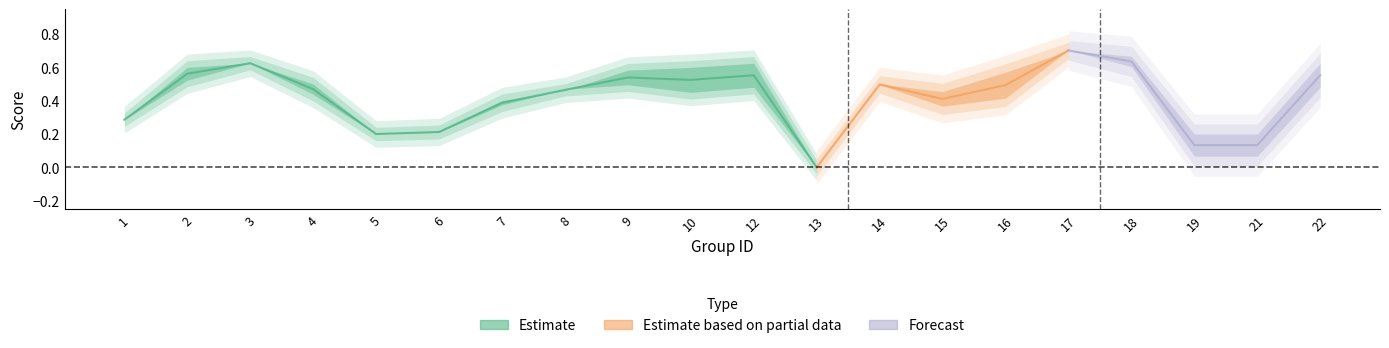

At which label is f1 closest to 0?

13